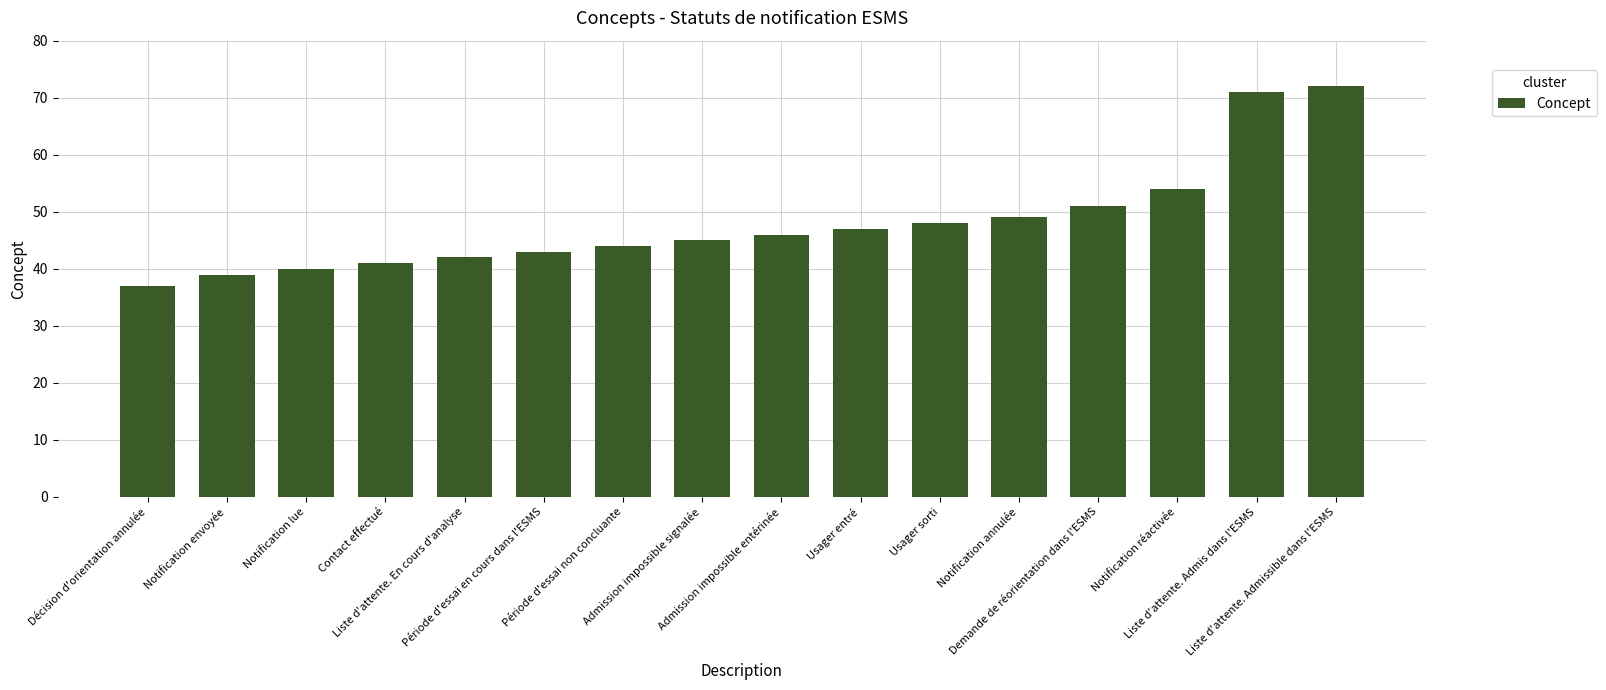

Rank the categories by value from highest to lowest.

Liste d'attente. Admissible dans l'ESMS, Liste d'attente. Admis dans l'ESMS, Notification réactivée, Demande de réorientation dans l'ESMS, Notification annulée, Usager sorti, Usager entré, Admission impossible entérinée, Admission impossible signalée, Période d'essai non concluante, Période d'essai en cours dans l'ESMS, Liste d'attente. En cours d'analyse, Contact effectué, Notification lue, Notification envoyée, Décision d'orientation annulée